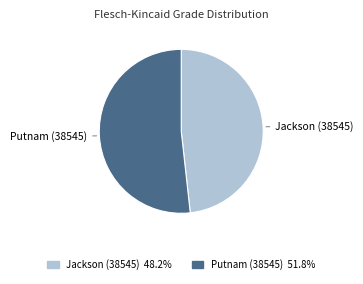

Is the sum of Jackson (38545) and Putnam (38545) greater than half?

Yes